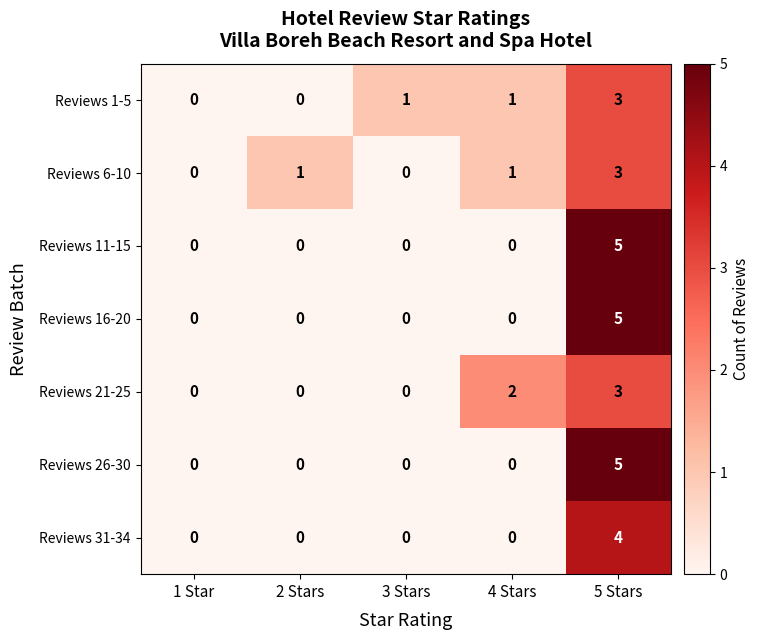

Read the Reviews 21-25 value at 5 Stars.

3